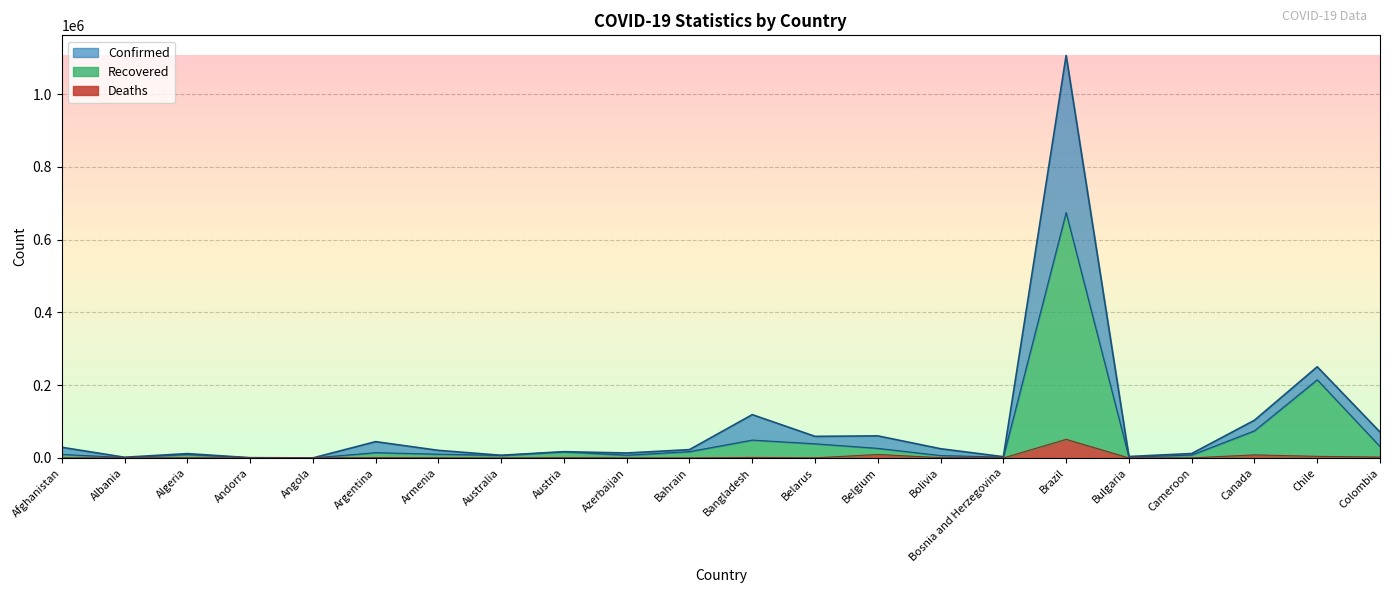

What is the difference between the maximum and second lowest values in the Recovered series?

673631